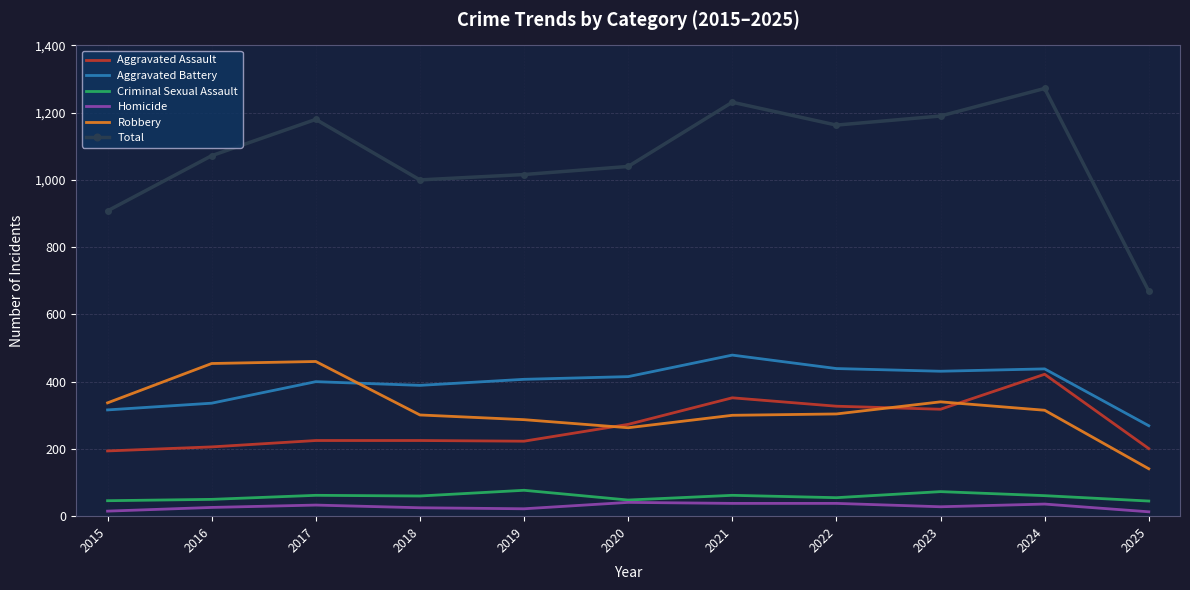

Rank the series by their maximum value, from lowest to highest.

Homicide, Criminal Sexual Assault, Aggravated Assault, Robbery, Aggravated Battery, Total